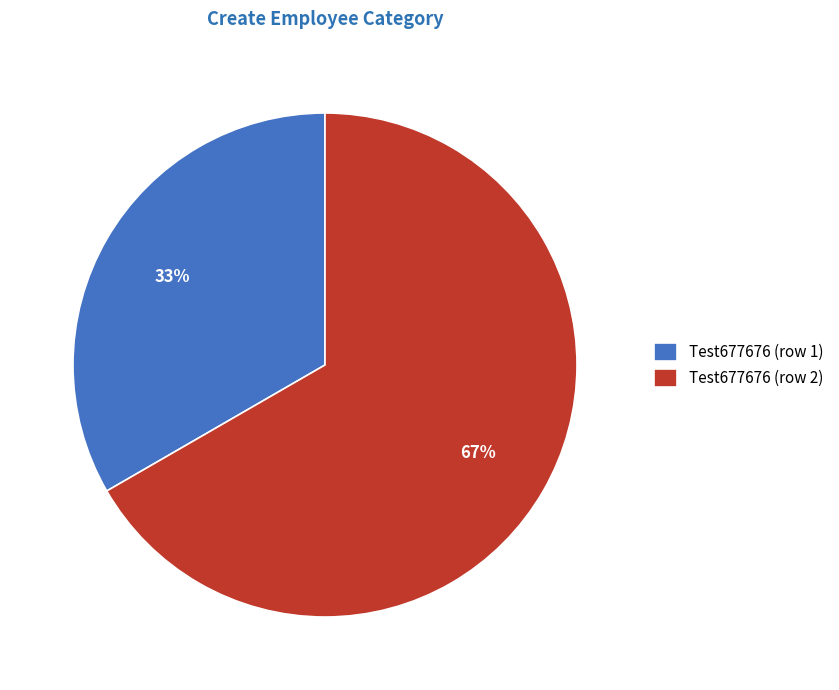

Is the sum of Test677676 (row 1) and Test677676 (row 2) greater than half?

Yes